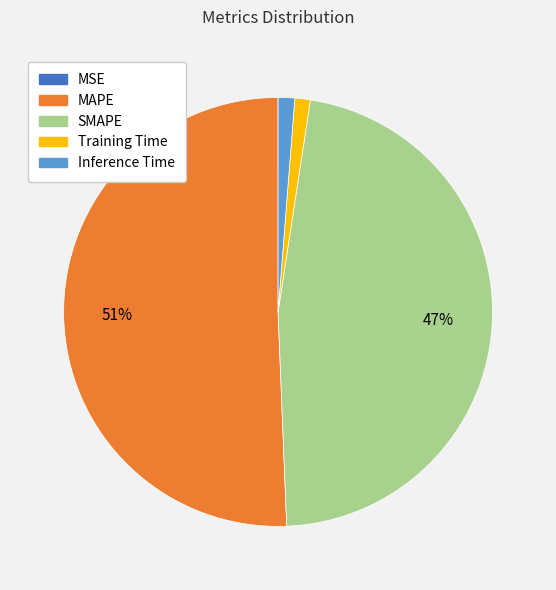

Is the sum of SMAPE and Inference Time greater than half?

No